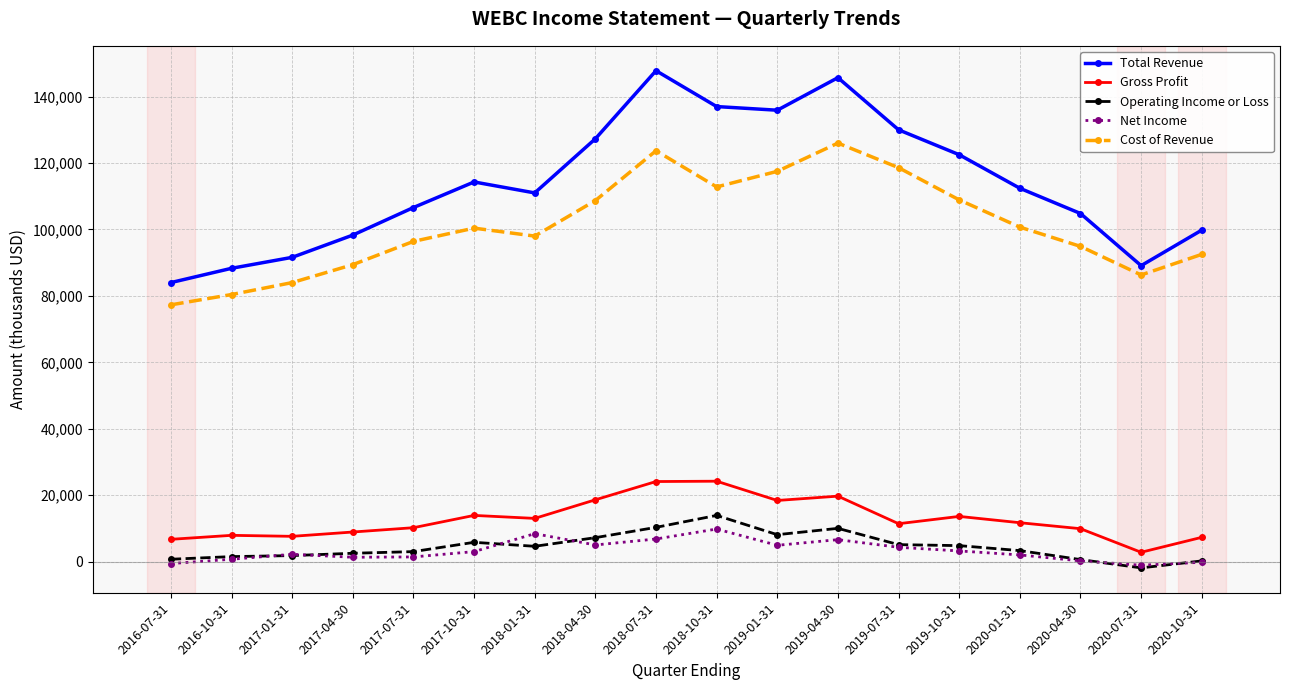

What is the maximum value for Operating Income or Loss?

13900